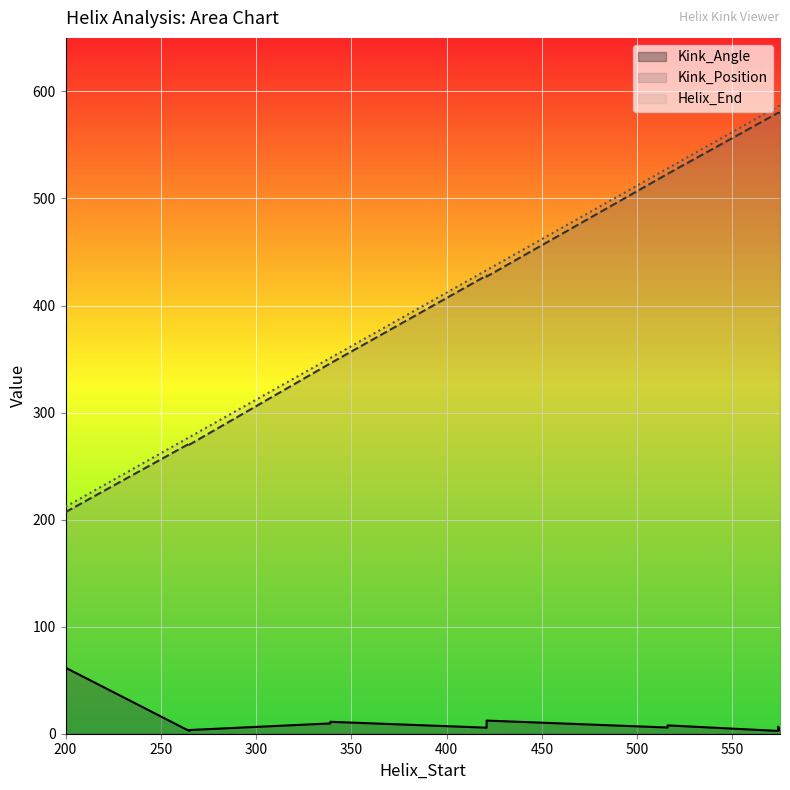

What is the label of the 8th point from the right?

200